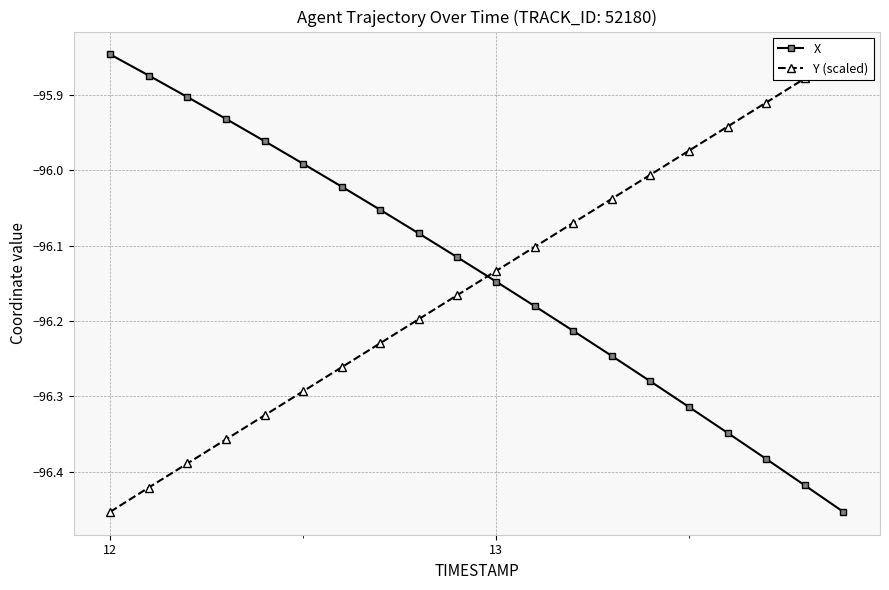

True or false: X and Y (scaled) cross at least once.

True